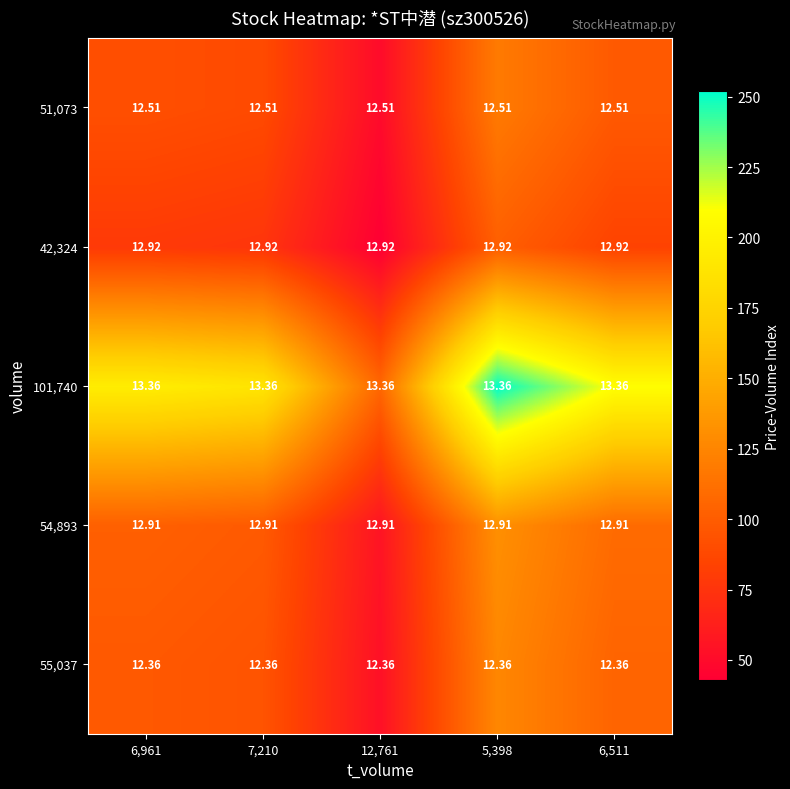

How many data points does each series have?

5